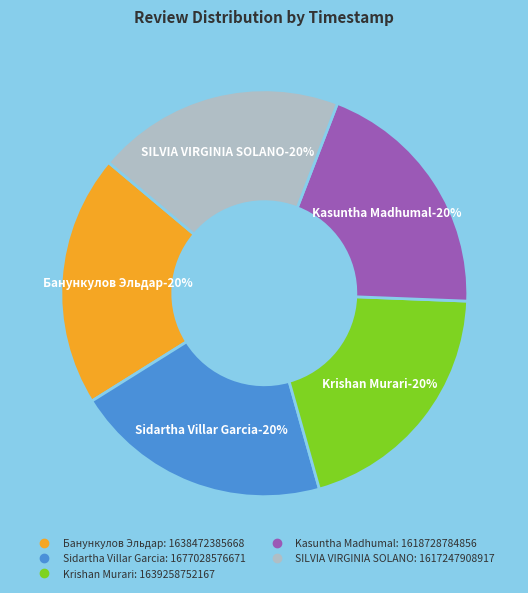

Rank the categories by value from lowest to highest.

SILVIA VIRGINIA SOLANO, Kasuntha Madhumal, Банункулов Эльдар, Krishan Murari, Sidartha Villar Garcia